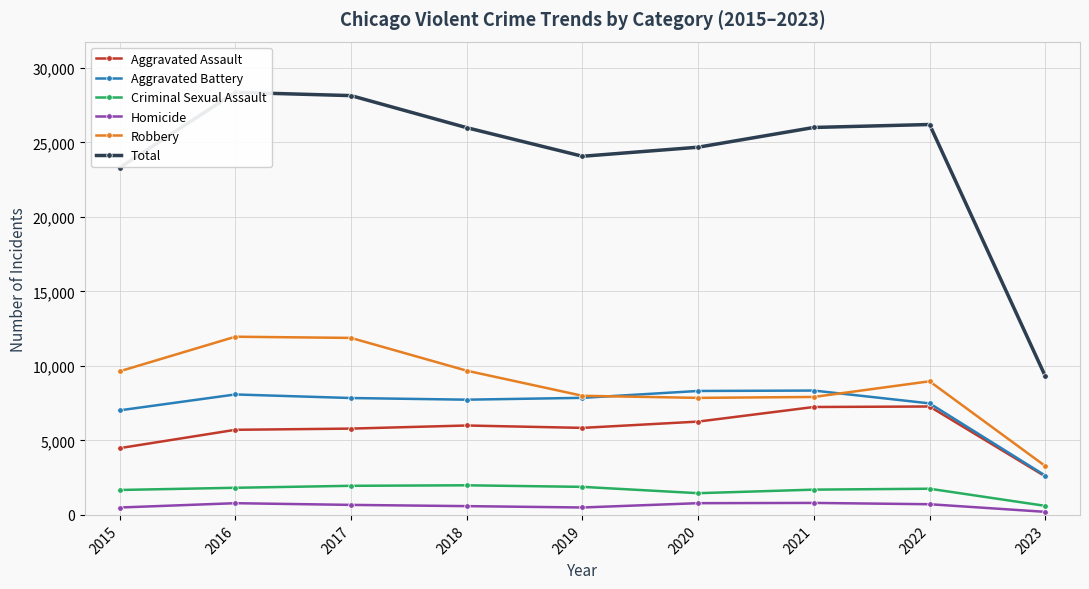

Rank the series at 2021 from highest to lowest value.

Total, Aggravated Battery, Robbery, Aggravated Assault, Criminal Sexual Assault, Homicide